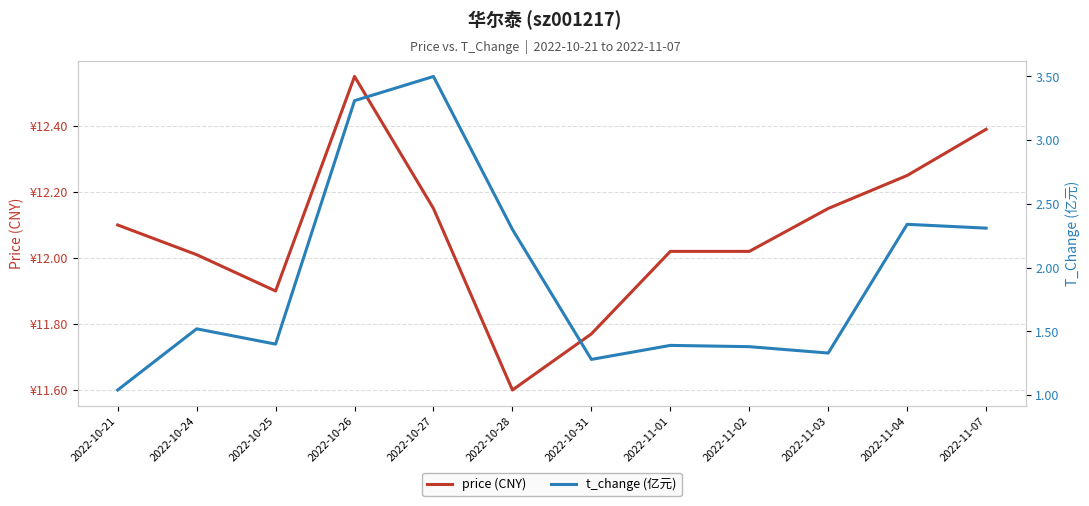

What is the value of the price (CNY) point at the 12th from the left?

12.4